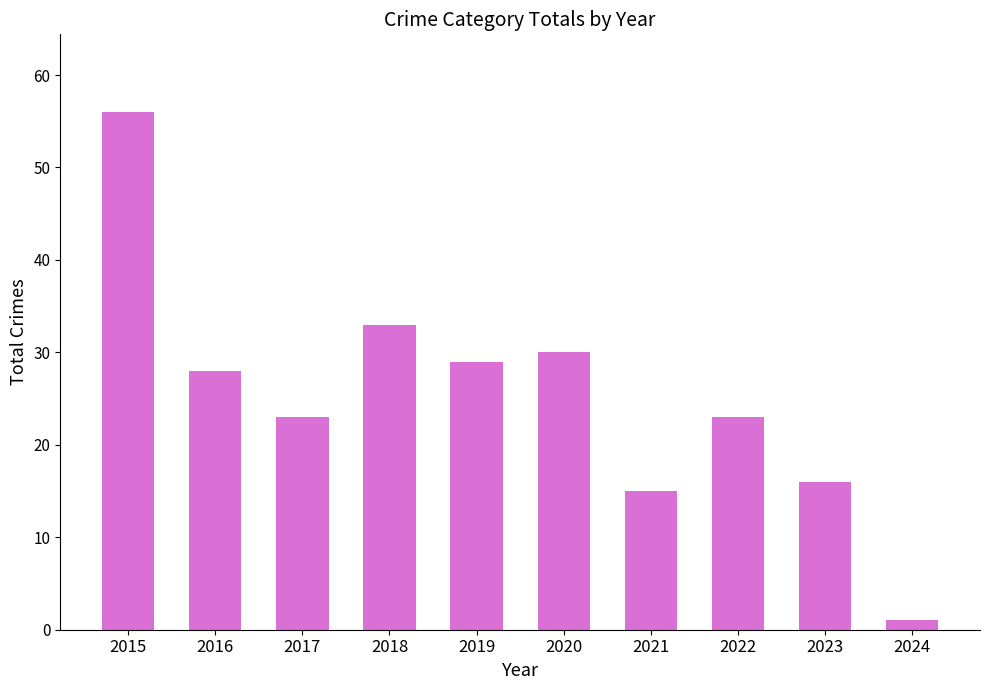

True or false: the data shows 33 at 2017.

False